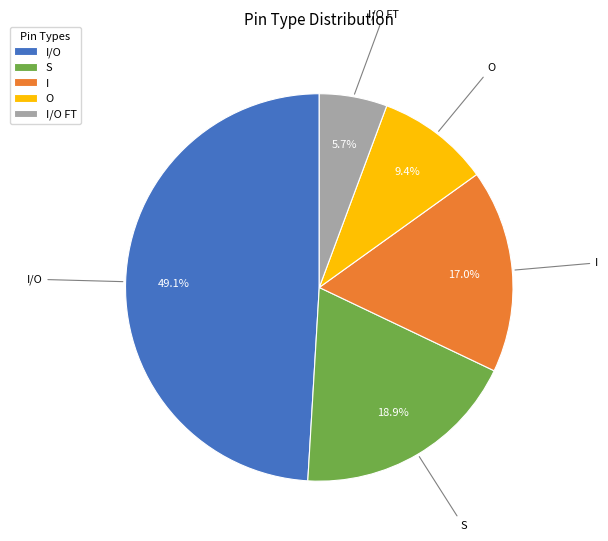

Between I and I/O, which is larger?

I/O